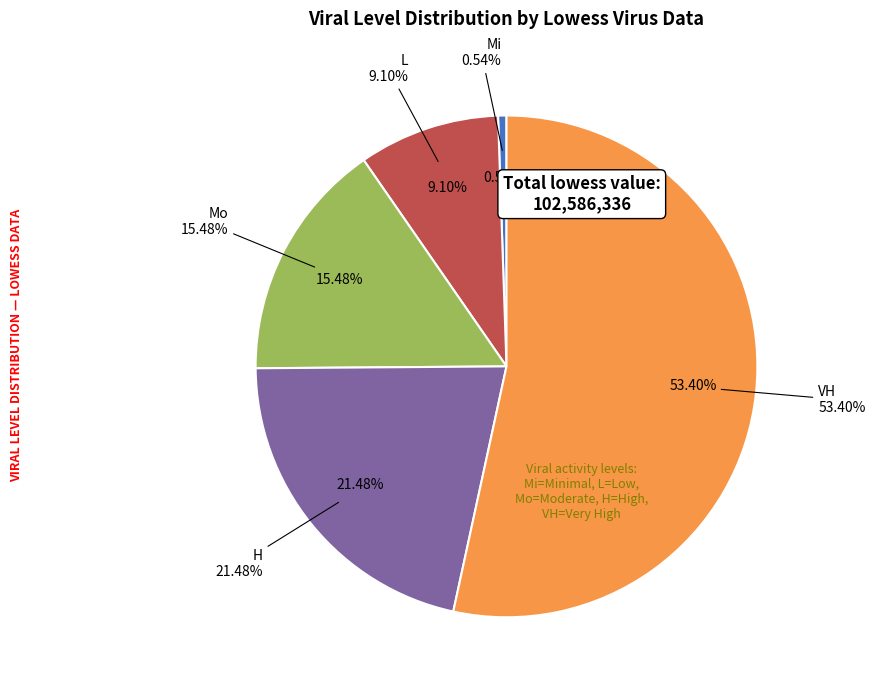

Is there a majority slice in this chart?

Yes